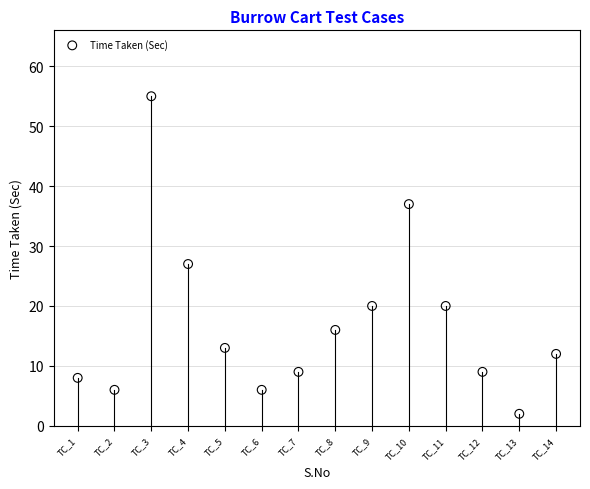

What is the range of Y values (max minus min)?

53